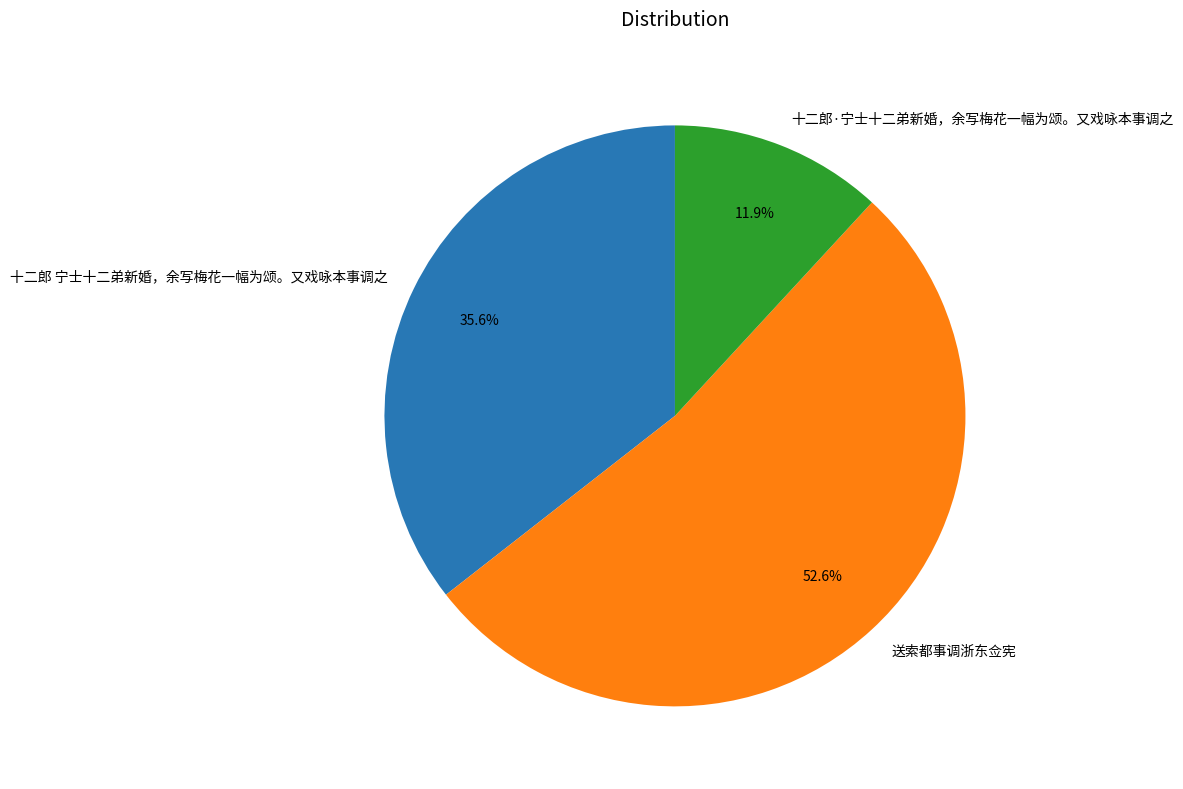

How many slices are in this pie chart?

3